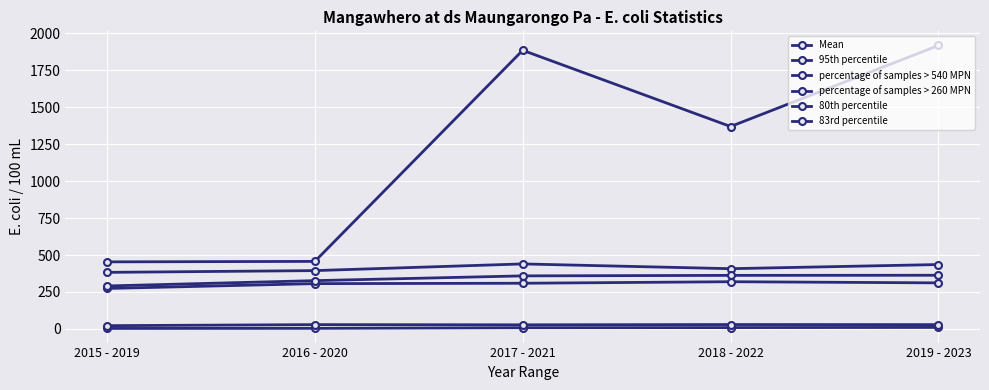

True or false: Mean has a value of 252.6 at 2015 - 2019.

False